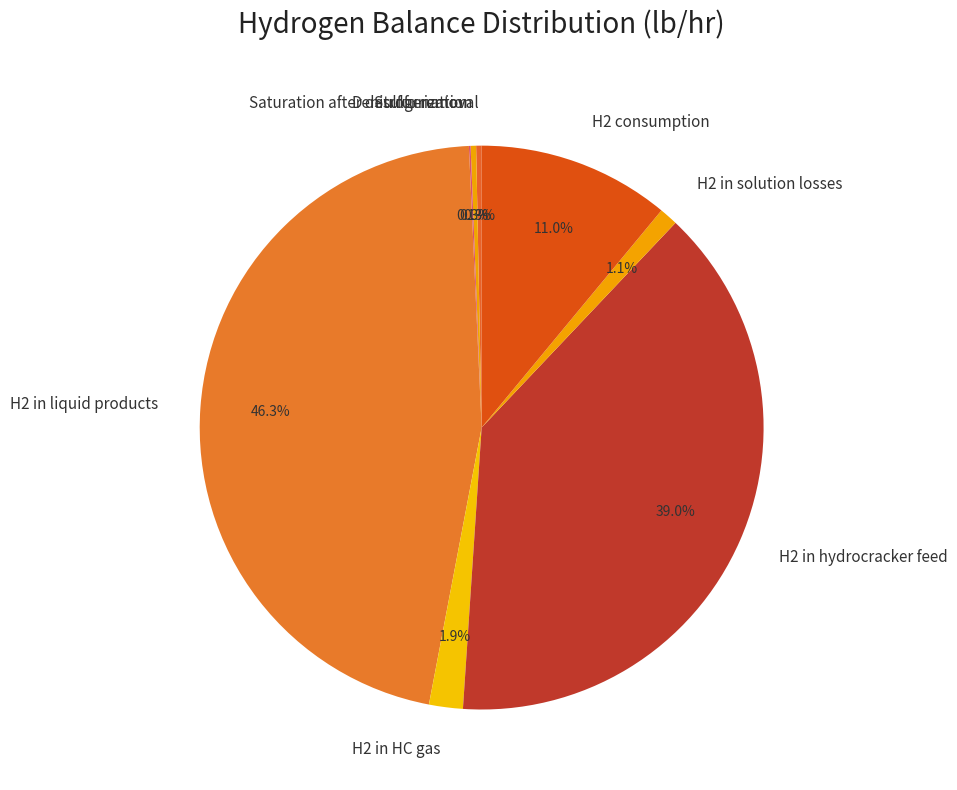

Between H2 in solution losses and H2 consumption, which is larger?

H2 consumption